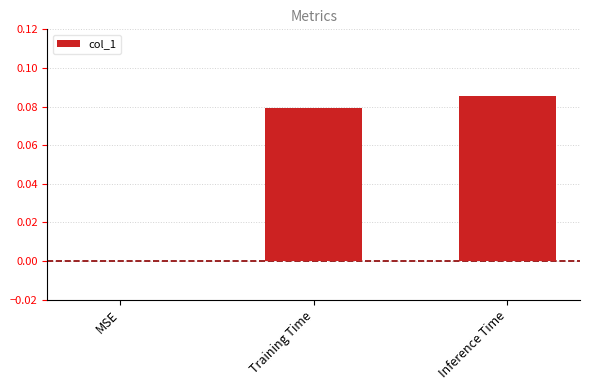

At which category does the chart reach its peak across all series?

Inference Time